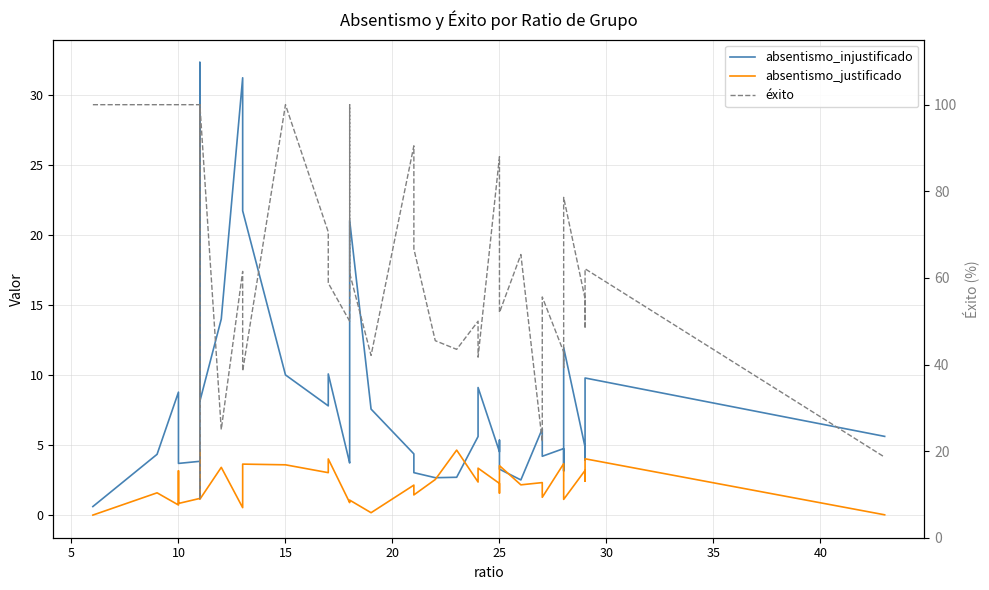

Reading right to left, extract all data points from this chart.

absentismo_injustificado: 5.6	9.8	3.9	4.9	12.0	3.1	4.8	4.2	6.2	2.5	3.3	5.3	4.5	9.1	5.6	2.7	2.7	3.0	4.4	7.6	21.0	4.0	3.7	10.1	7.8	10.0	21.7	31.2	14.0	8.1	14.2	32.3	3.8	3.7	6.4	8.8	4.3	0.6
absentismo_justificado: 0.0	4.0	2.4	3.2	1.1	1.9	3.7	1.3	2.3	2.2	3.5	1.6	2.3	3.4	2.4	4.6	2.5	1.4	2.1	0.2	1.1	1.0	0.9	4.0	3.0	3.6	3.6	0.5	3.4	1.1	4.6	3.5	1.2	0.8	3.2	0.7	1.6	0.0
éxito: 18.6	62.1	48.3	55.2	78.6	39.3	42.9	55.6	22.2	65.4	52.0	52.0	88.0	41.7	50.0	43.5	45.5	66.7	90.5	42.1	61.1	100.0	50.0	58.8	70.6	100.0	38.5	61.5	25.0	100.0	9.1	45.5	100.0	100.0	100.0	100.0	100.0	100.0